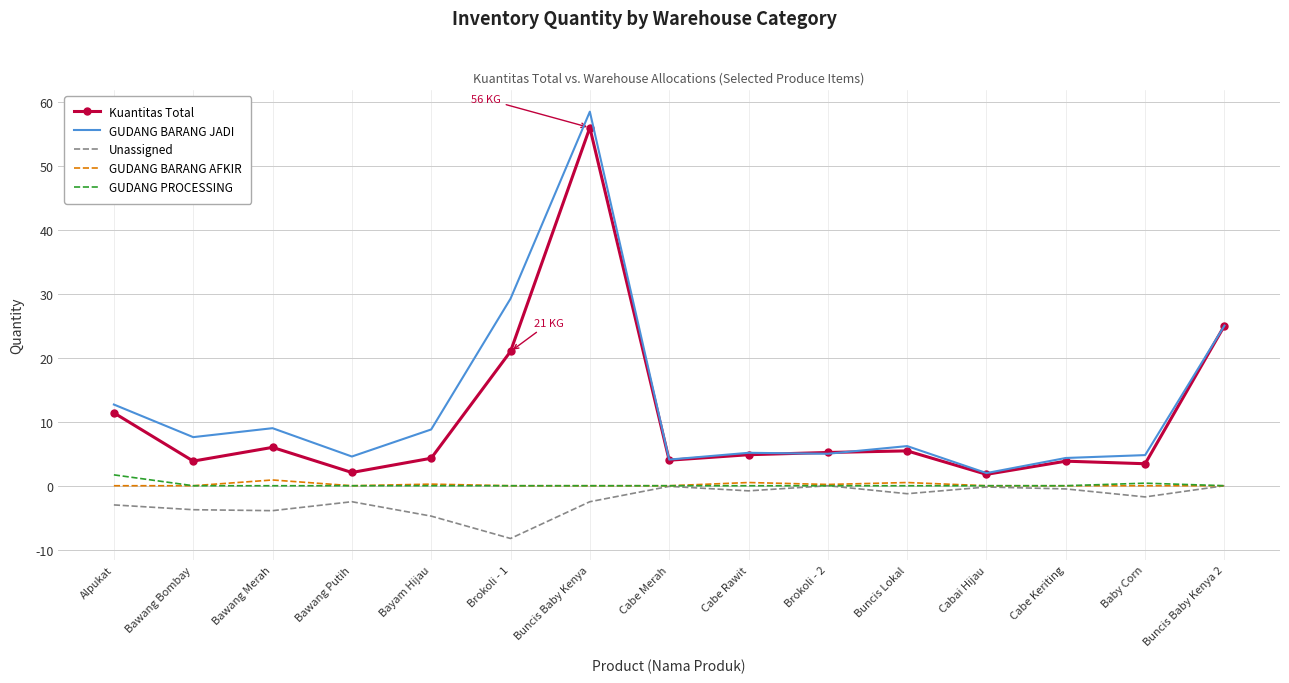

Where is the first local minimum for Kuantitas Total?

Bawang Bombay